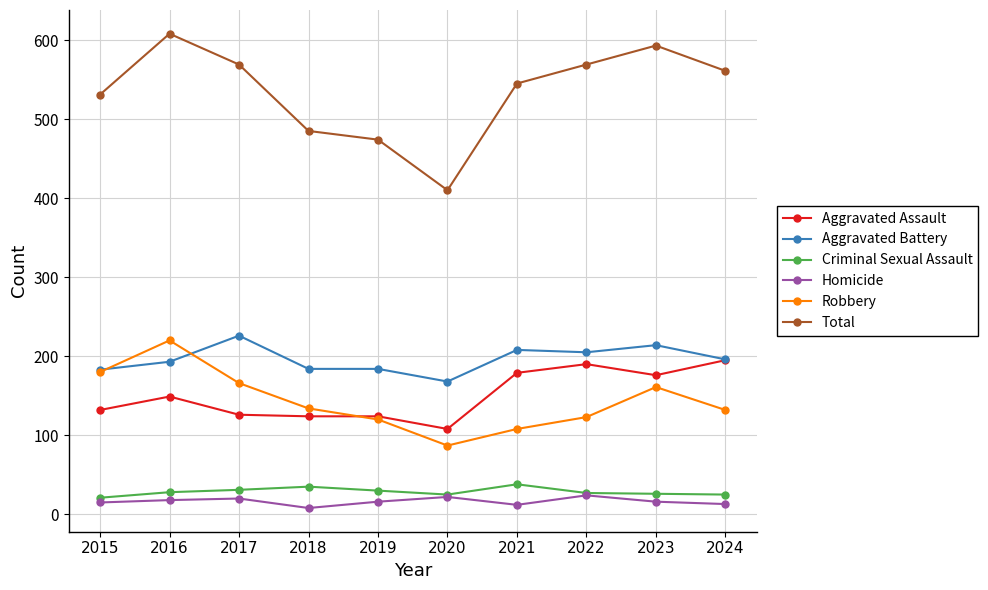

True or false: Homicide and Total intersect in this chart.

False